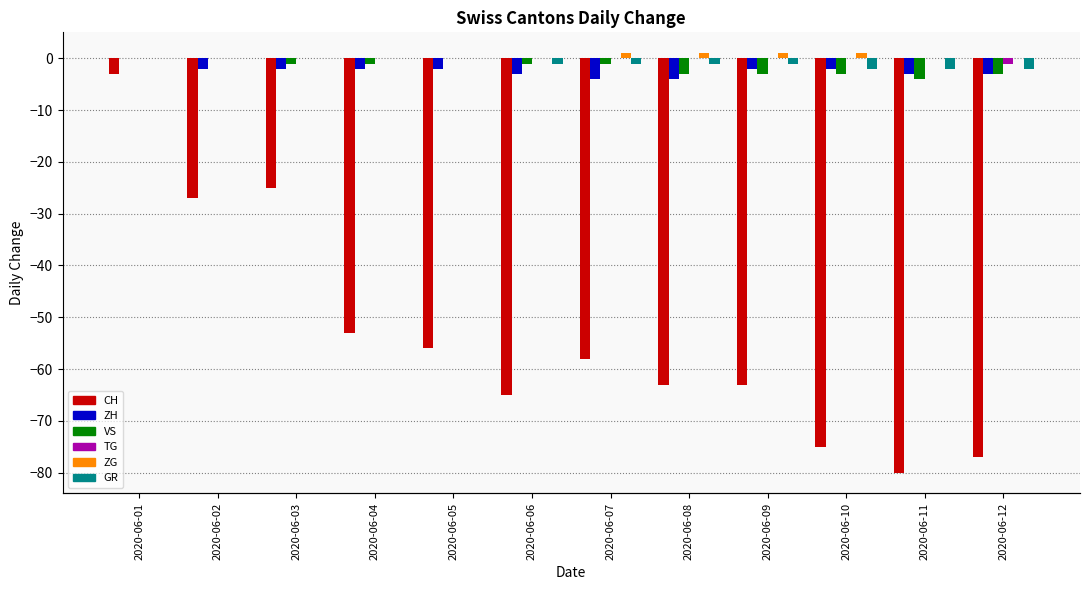

What is the sum of all ZG values?

4